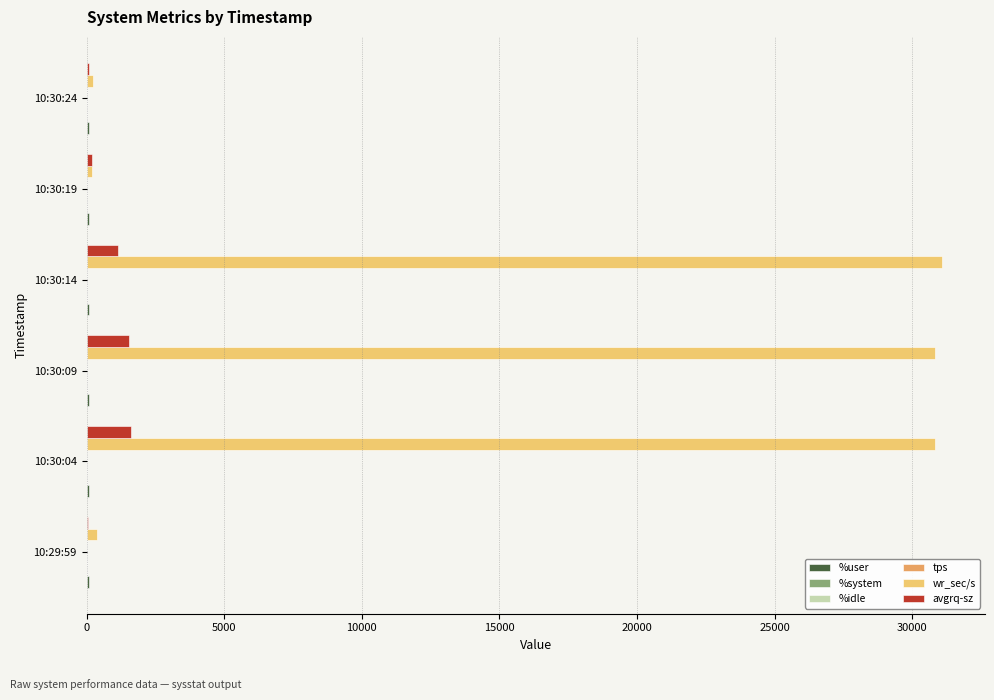

Which series has the largest total across all categories?

wr_sec/s